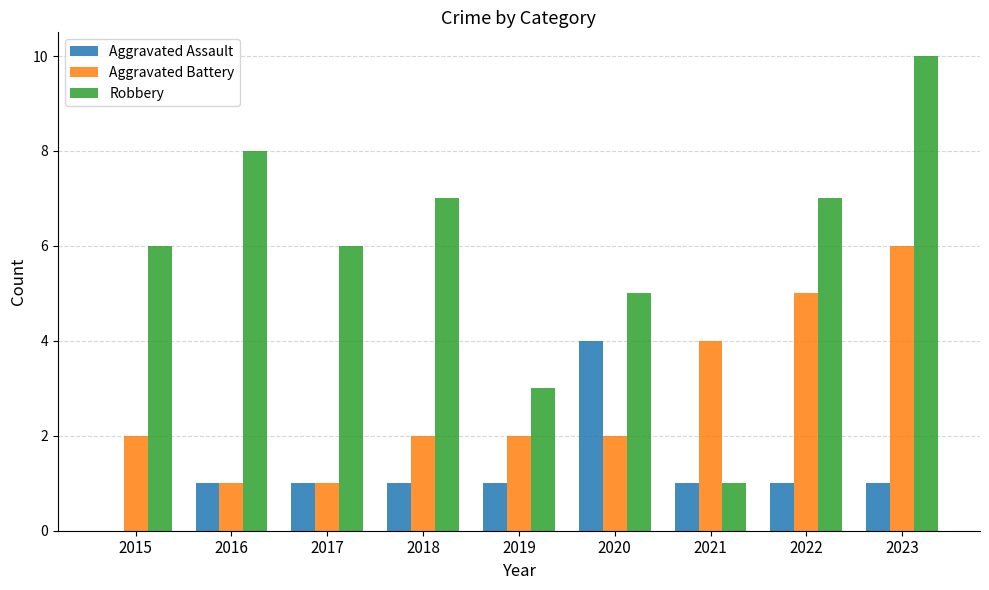

What is the highest value of the Aggravated Assault series?

4